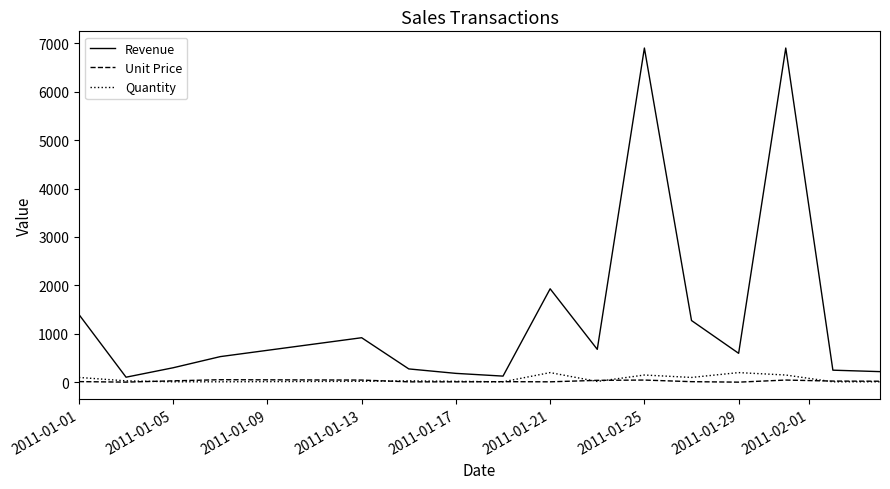

How many lines are shown in the chart?

3